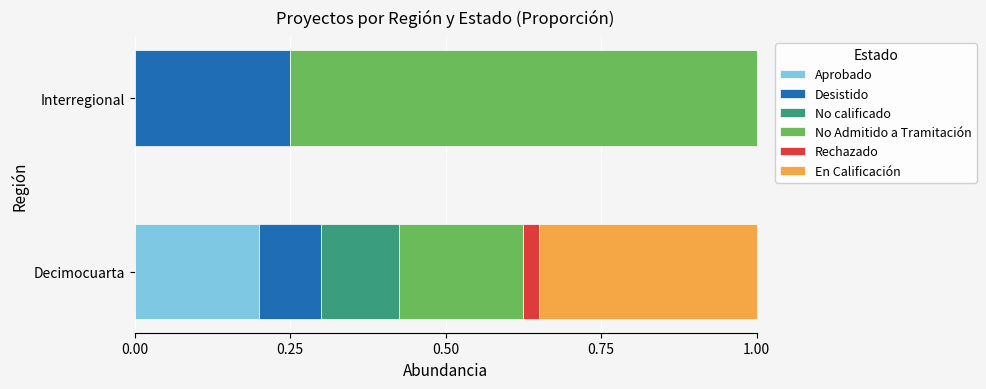

The value of Aprobado at Interregional is 0.0. True or false?

True